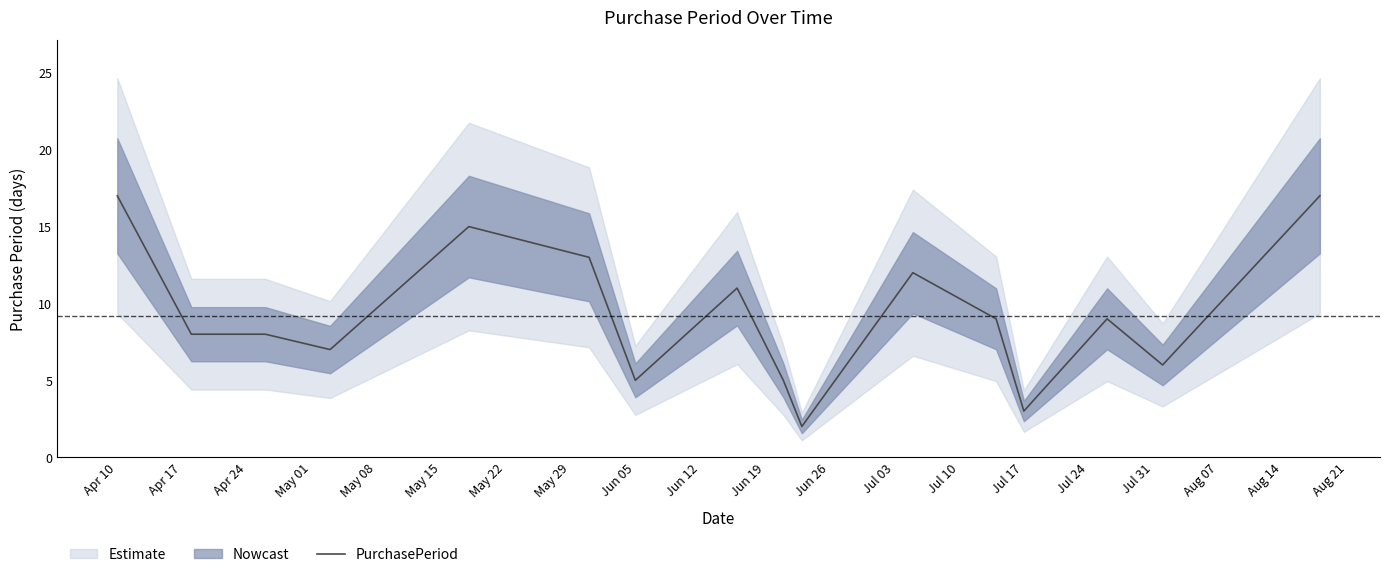

At which category does the chart reach its peak across all series?

Apr 10